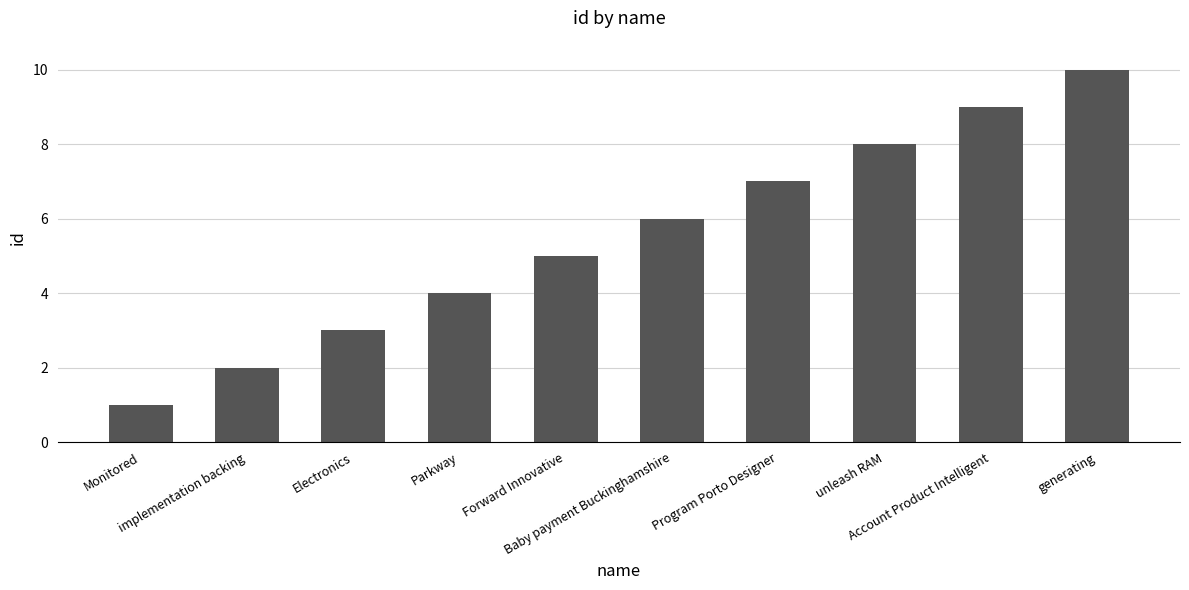

Which category has the lowest value across all series?

Monitored